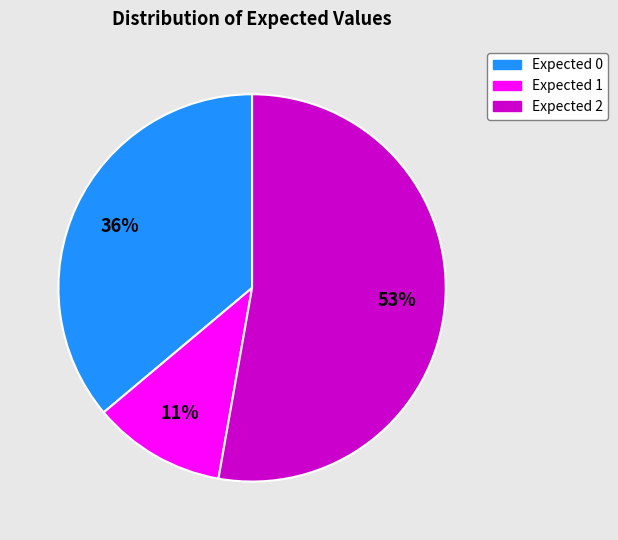

Does any single category account for the majority?

Yes